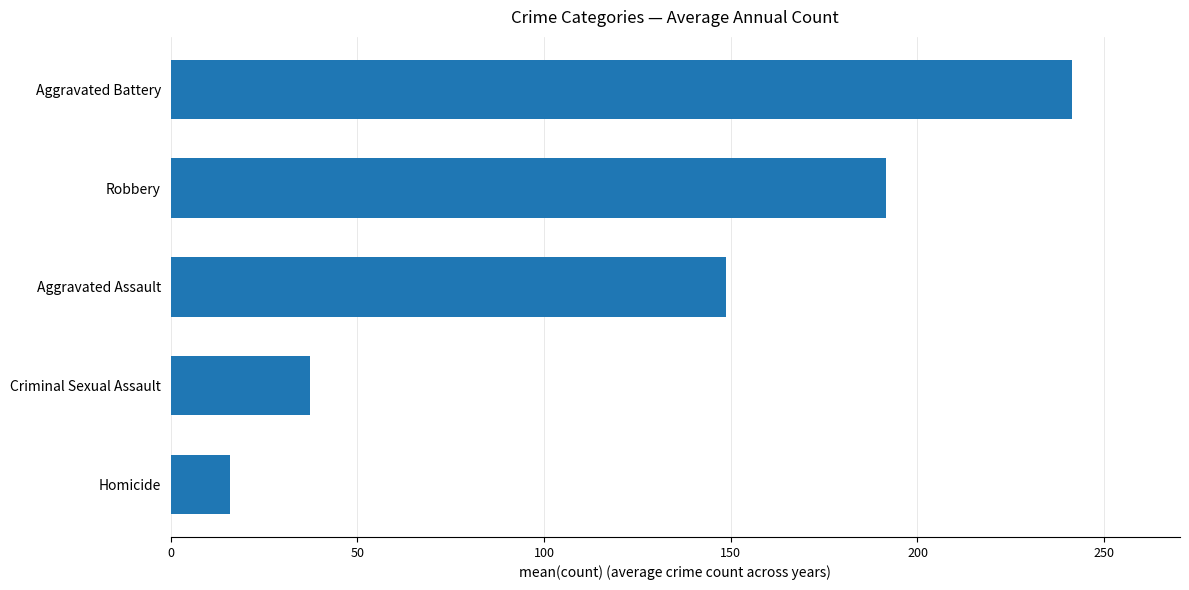

Reading bottom to top, what are all the values shown in this chart?

Homicide=16.0	Criminal Sexual Assault=37.2	Aggravated Assault=148.8	Robbery=191.6	Aggravated Battery=241.3